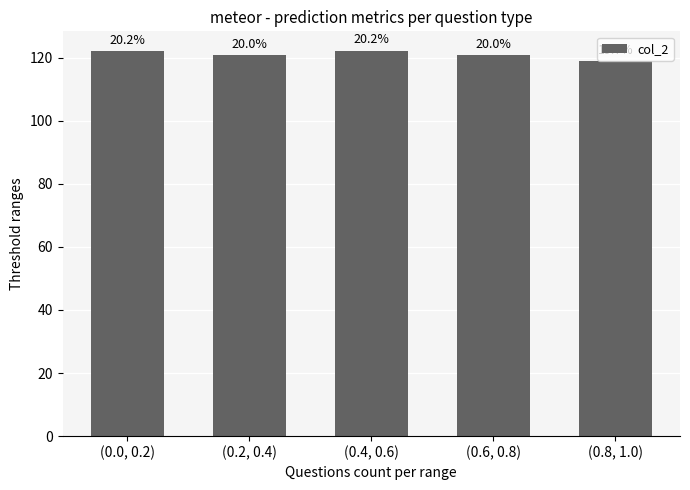

Which category has the highest value across all series?

(0.4, 0.6)